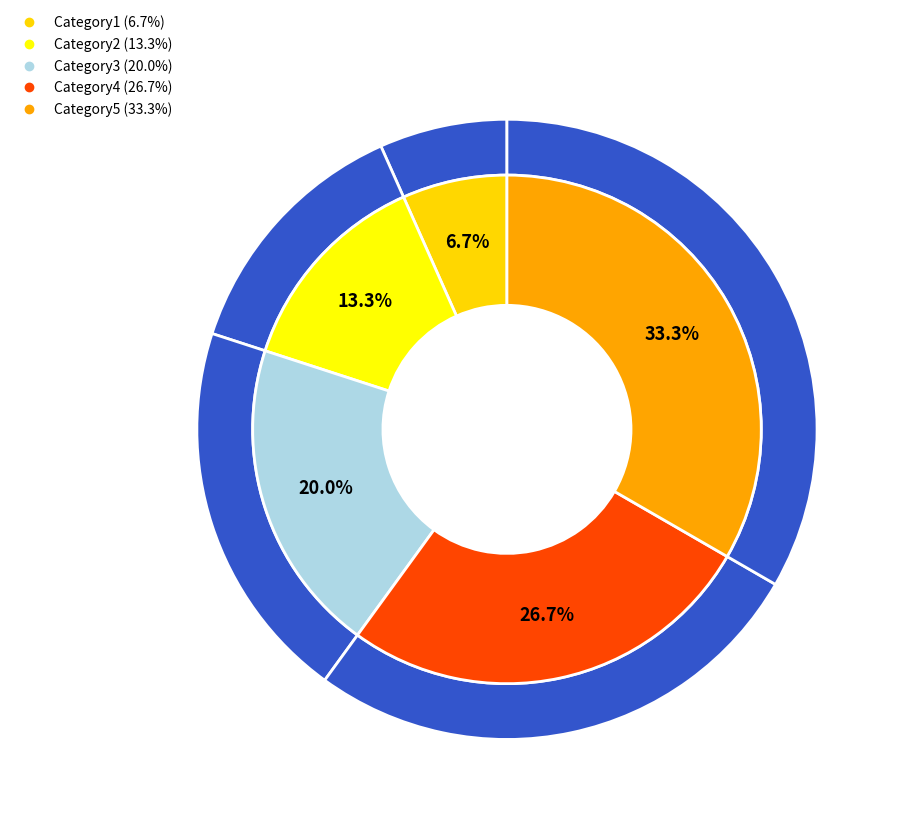

To the nearest percent, what portion does Category3 represent?

20%